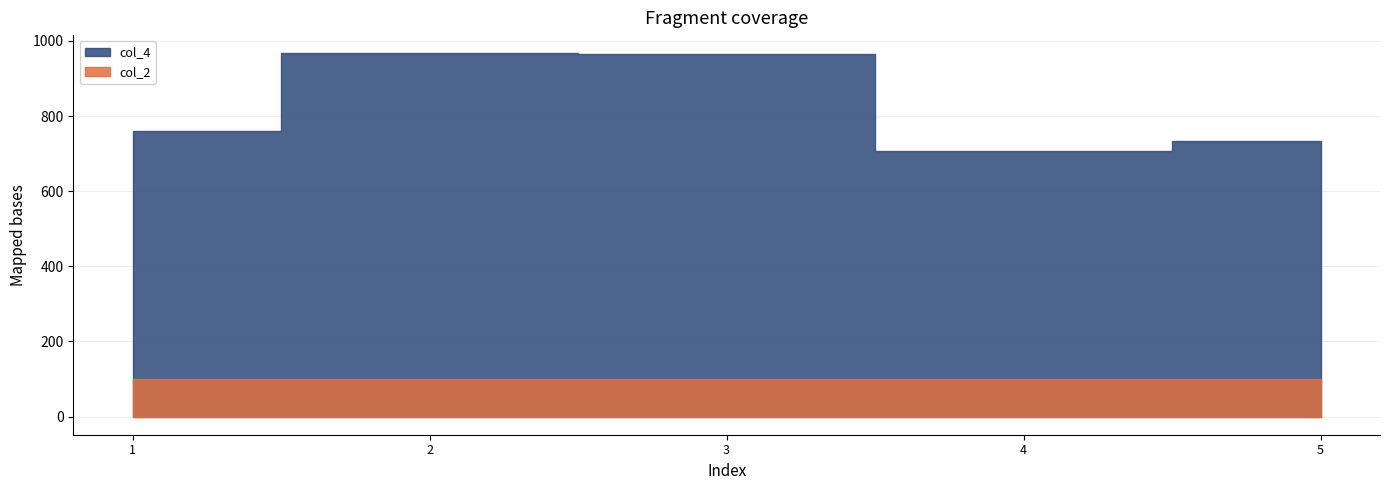

How many interior local peaks does the col_4 series have?

1